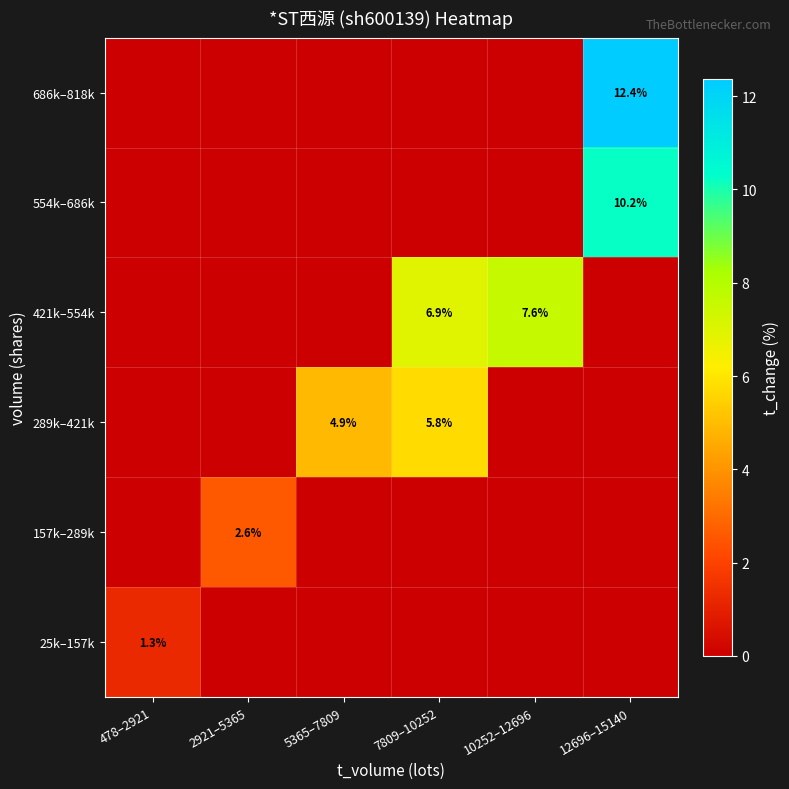

Is it true that 25k–157k equals 0.7 at 478–2921?

False